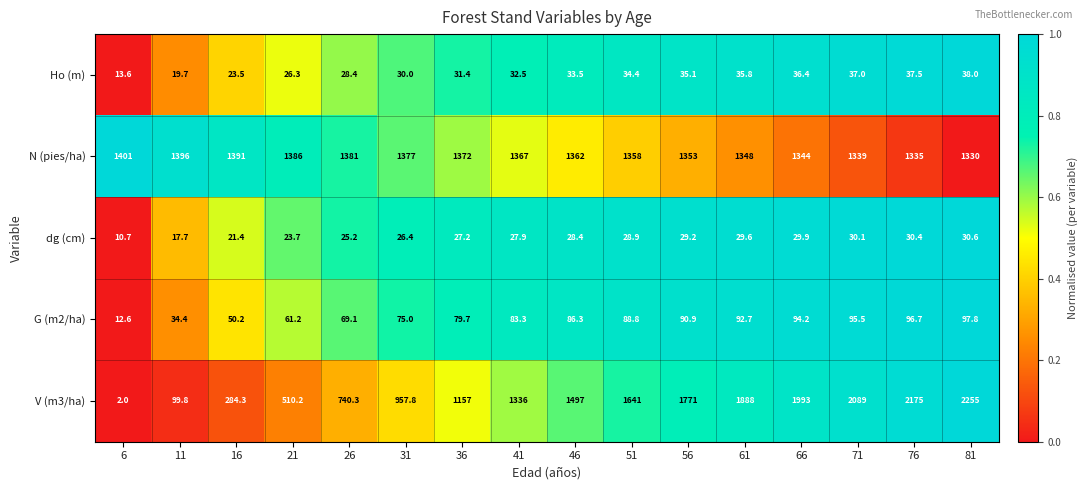

Where is N (pies/ha) nearest to the value 1365?

41